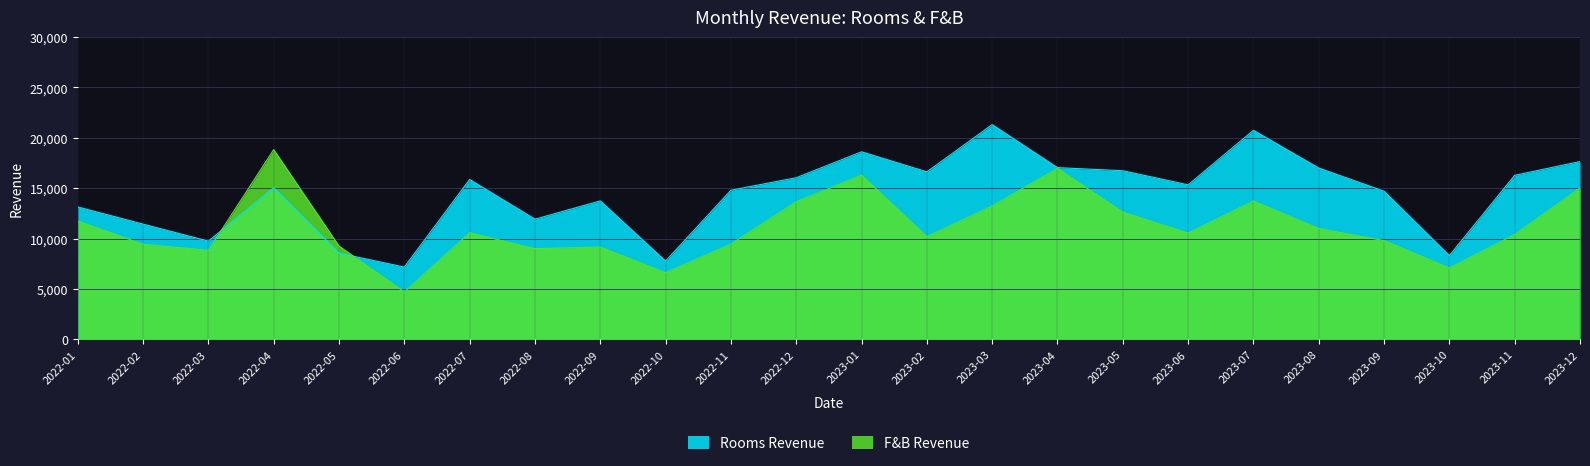

What is the average value of the F&B Revenue series?

11173.8